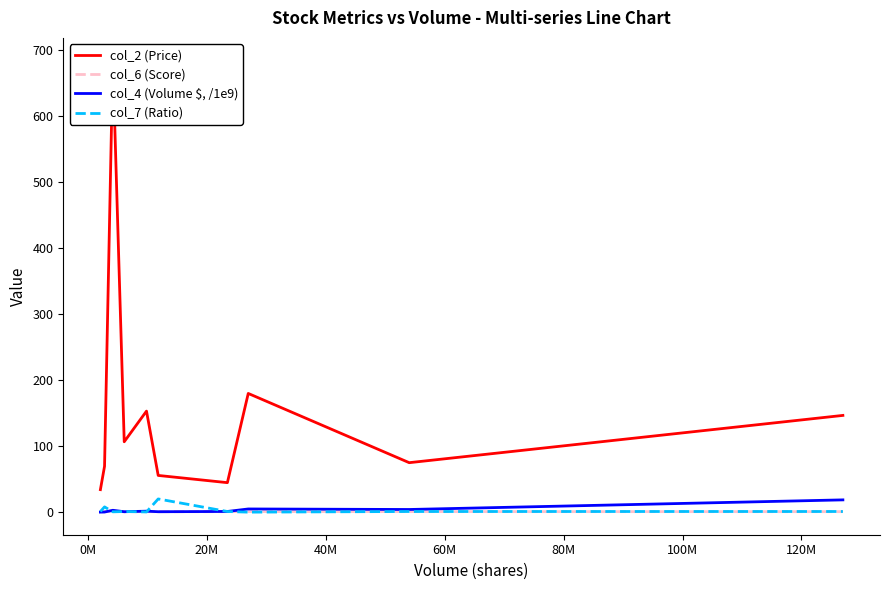

How many values in the col_4 (Volume $, /1e9) series exceed 1?

6